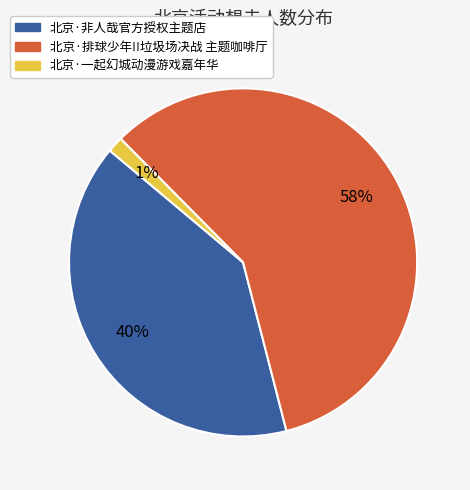

What percentage is the 北京·非人哉官方授权主题店 slice, to the nearest percent?

40%